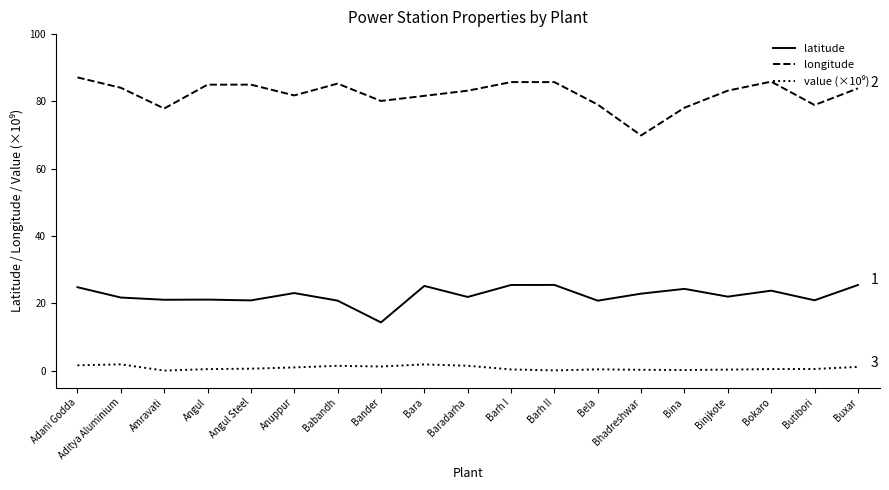

What is the spread (max minus min) of values at Angul Steel?

84.4